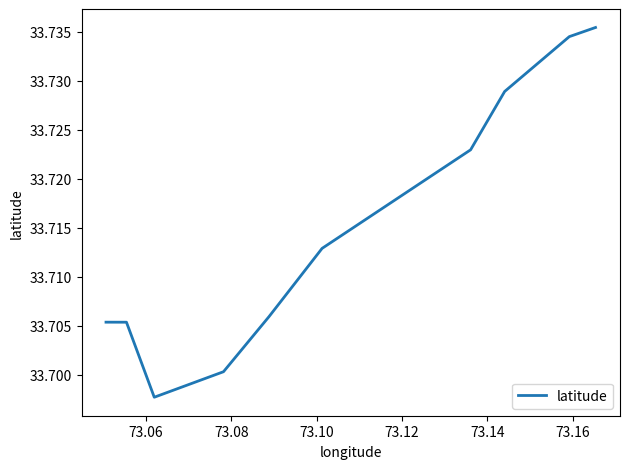

What is the value of the 7th point from the left?

33.7